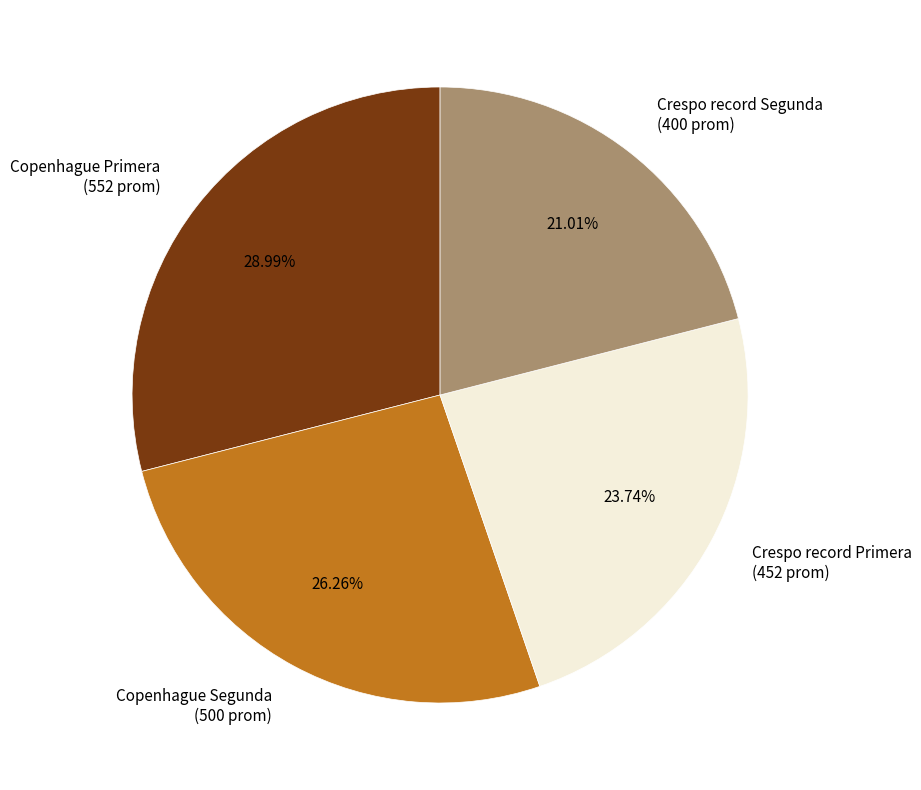

Which has a higher value, Crespo record Segunda or Copenhague Segunda?

Copenhague Segunda